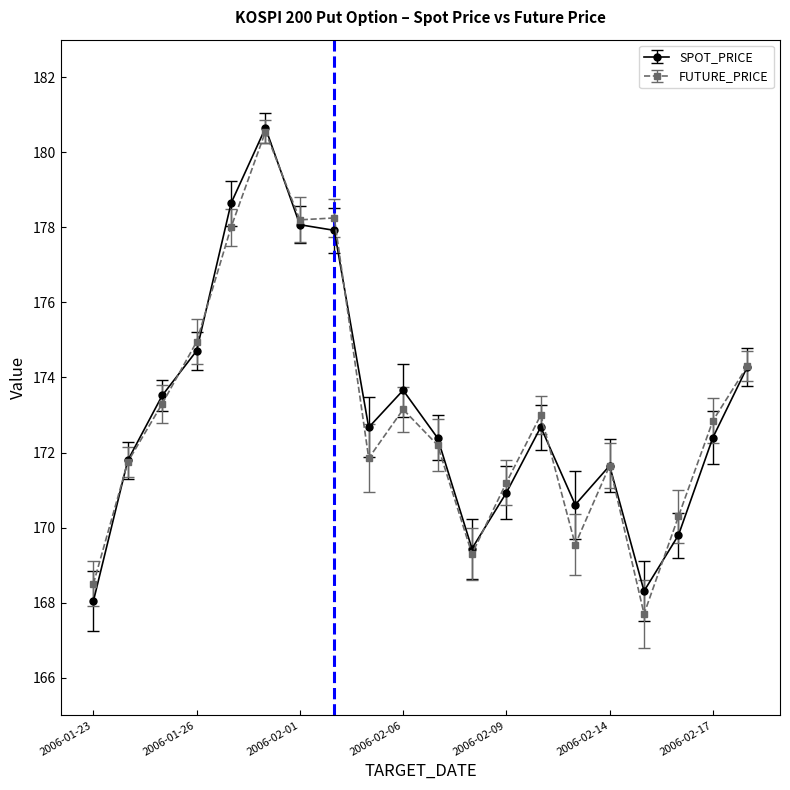

At how many categories does at least one series exceed 169?

18